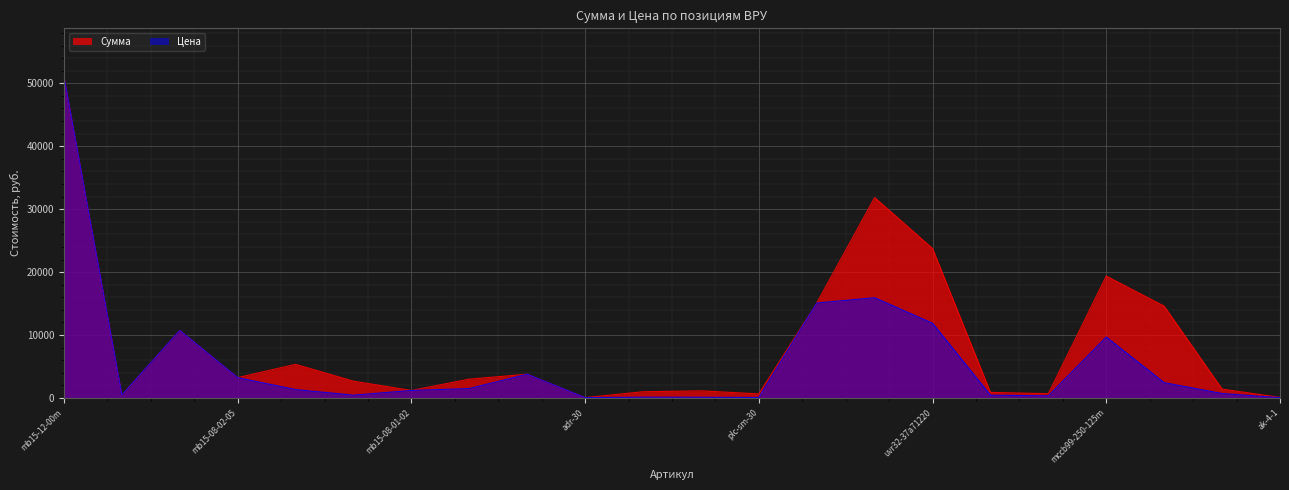

Rank the categories by Цена value from lowest to highest.

ak-4-1, adr-30, plc-sm-30, plc-sm-40, plc-sm-51, M636106C, mb15-06-02, LBS-7101-4-4000, mb-kar-a4, kki2-2, mb15-08-01-02, mb15-07-02, mb15-08-02-01, tte-a-120-0.5S, mb15-08-02-05, mb15-08-01-06, mccb99-250-125m, mb15-07-01m, uvr32-37a71220, SM-3x40, SM-4x30, mb15-12-00m